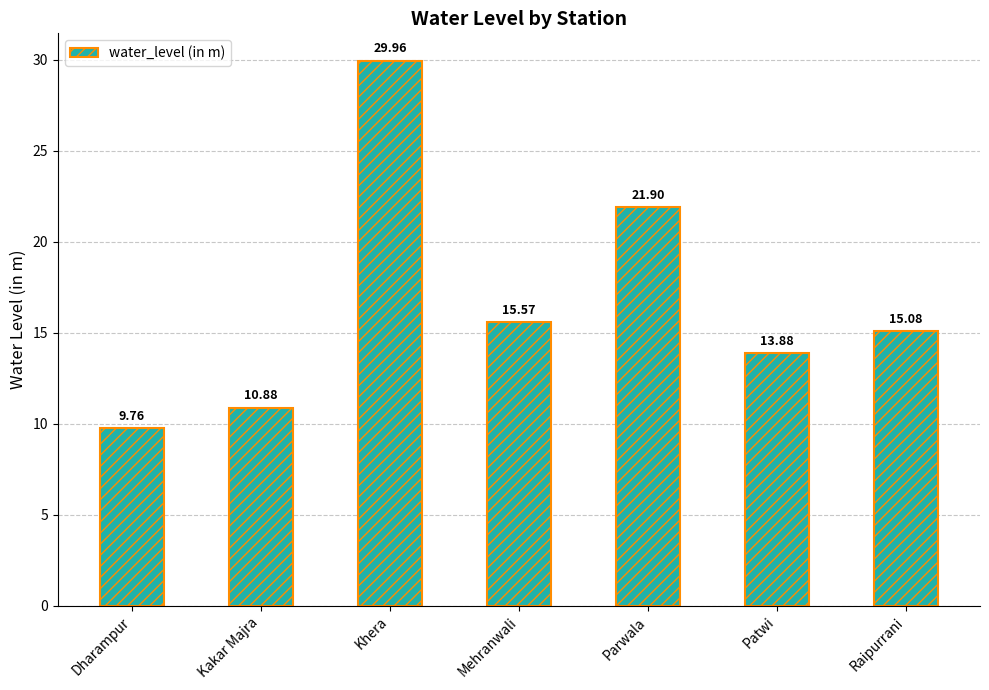

Reading left to right, extract all data points from this chart.

Dharampur=9.8	Kakar Majra=10.9	Khera=30.0	Mehranwali=15.6	Parwala=21.9	Patwi=13.9	Raipurrani=15.1